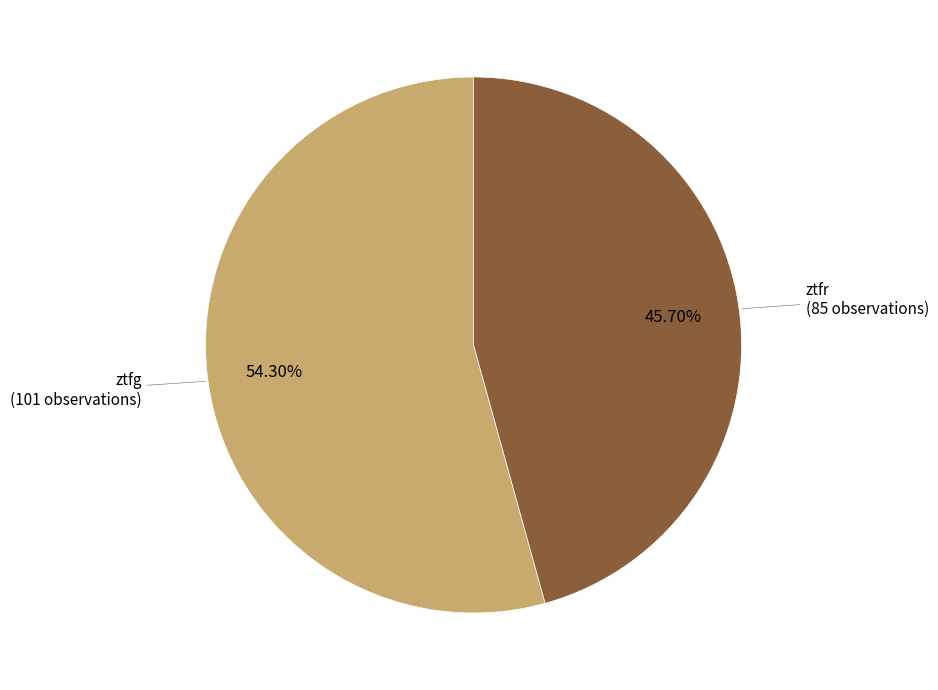

Is there a majority slice in this chart?

Yes